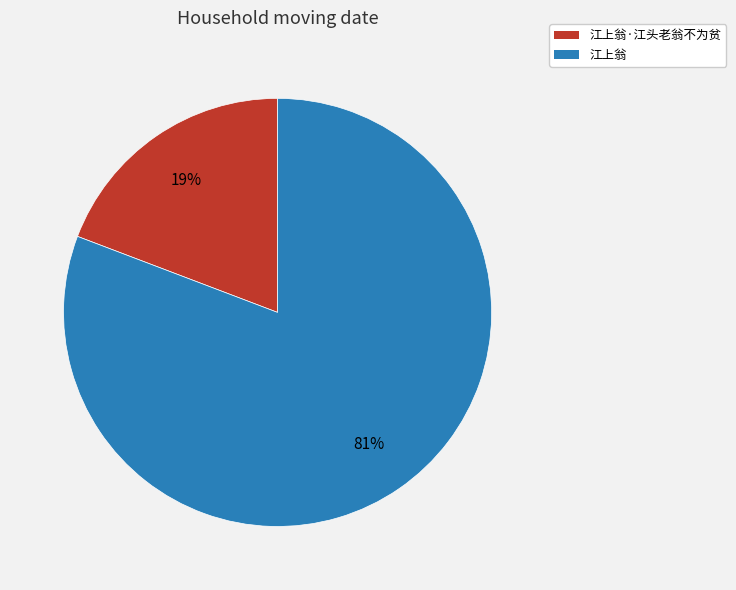

Between 江上翁·江头老翁不为贫 and 江上翁, which is larger?

江上翁